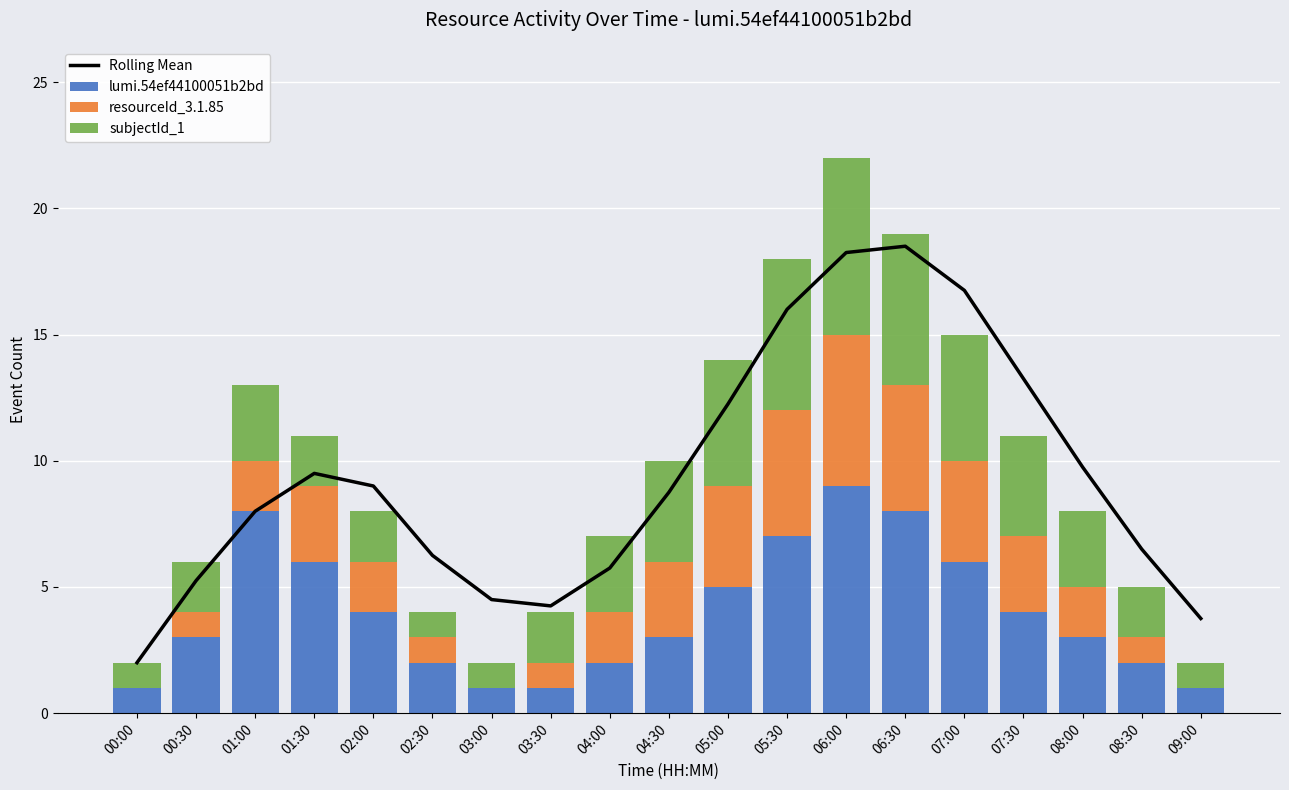

What is the spread (max minus min) of values at 02:00?

7.0